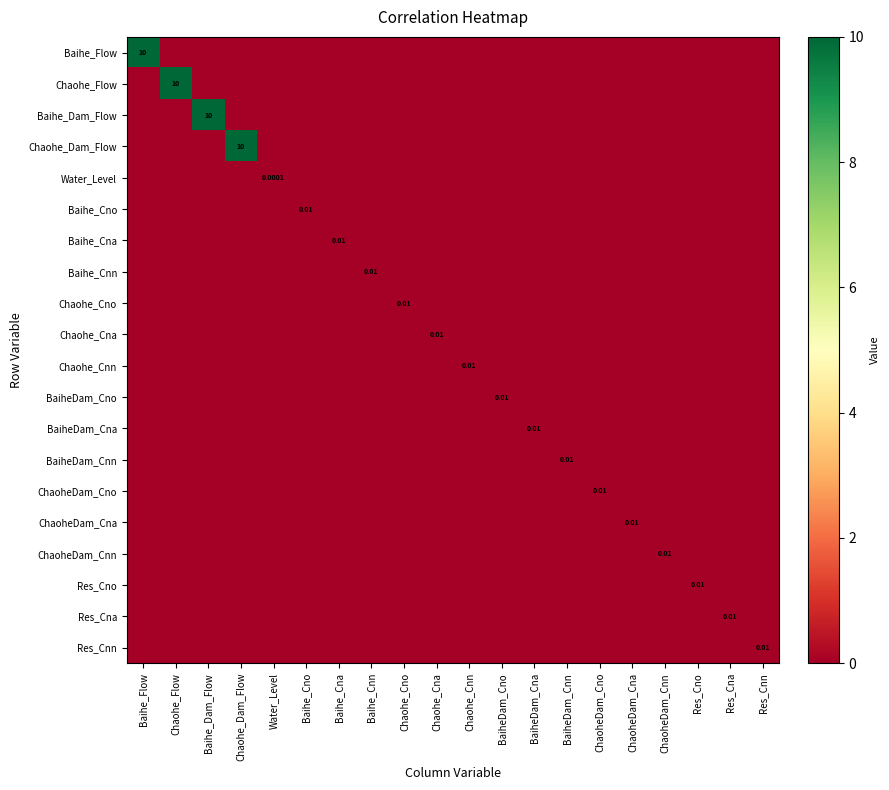

True or false: Baihe_Cna has a value of 0.0 at Baihe_Cnn.

True